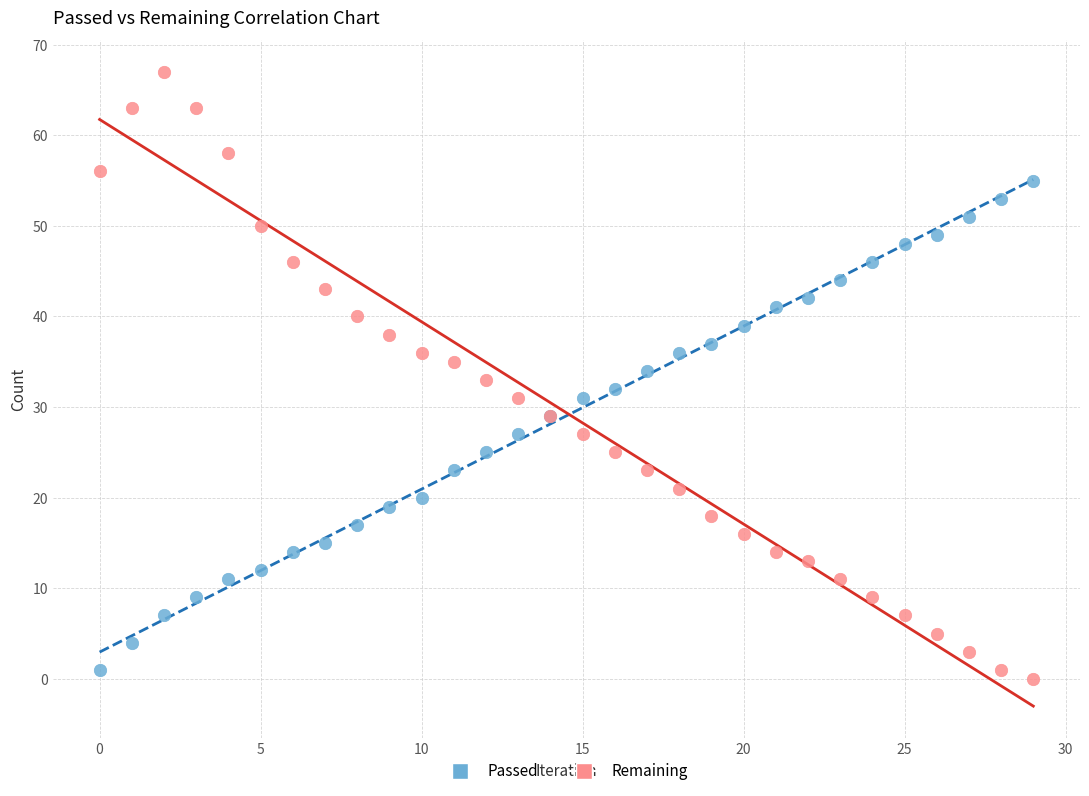

Which series has the widest spread of Y values?

Remaining